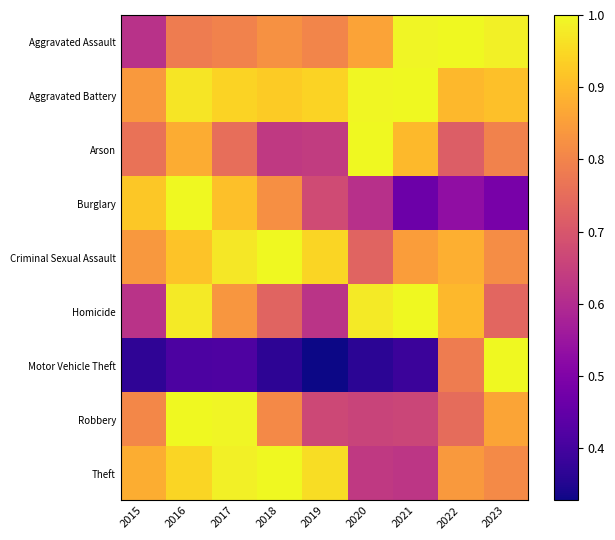

At which category is the sum across all series the highest?

2016